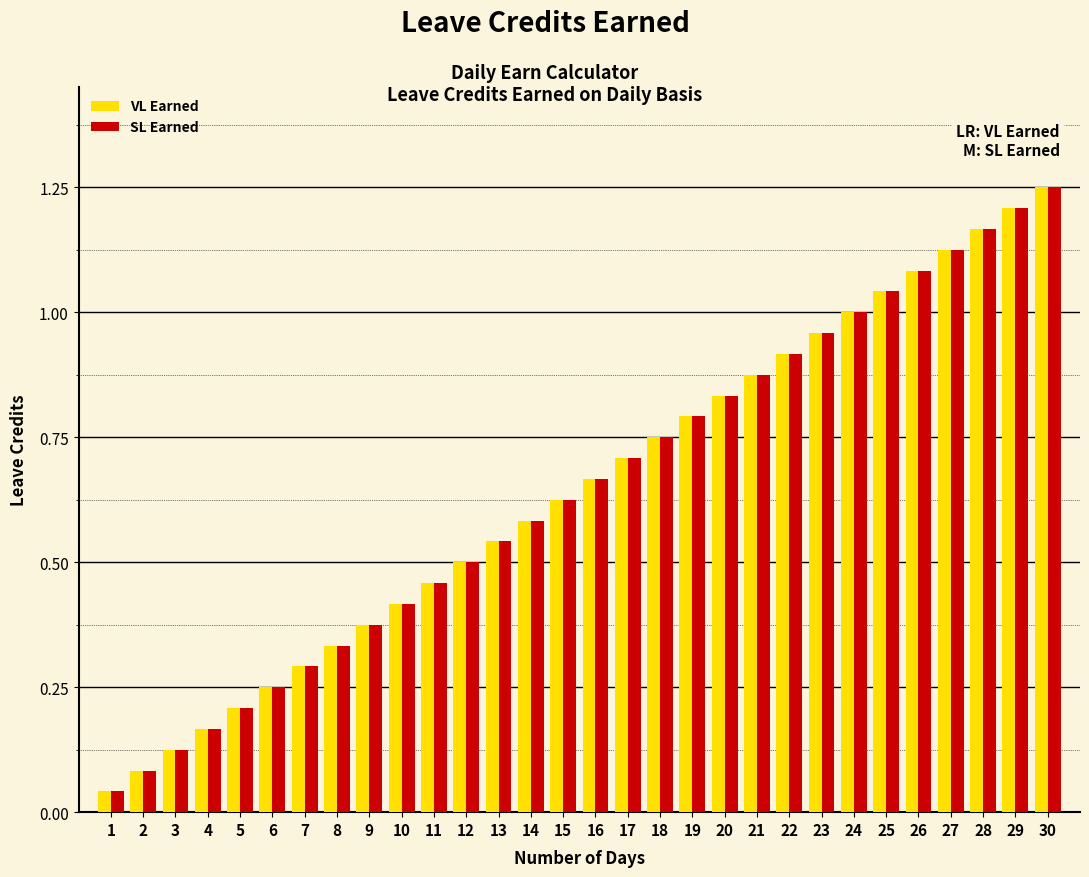

At how many categories does at least one series exceed 0?

30